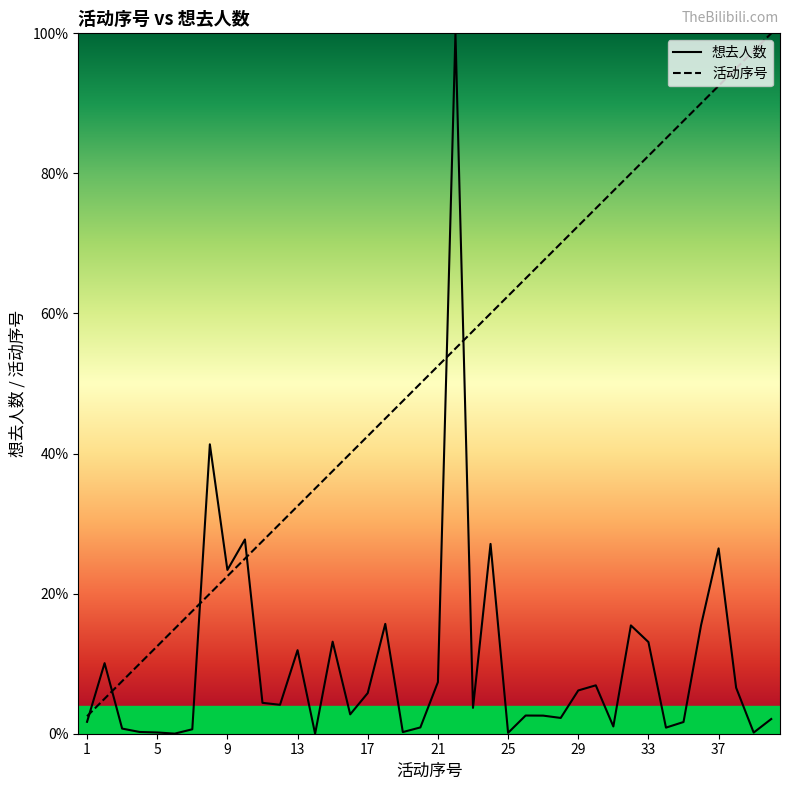

Does the chart display data point markers on the line(s)?

No